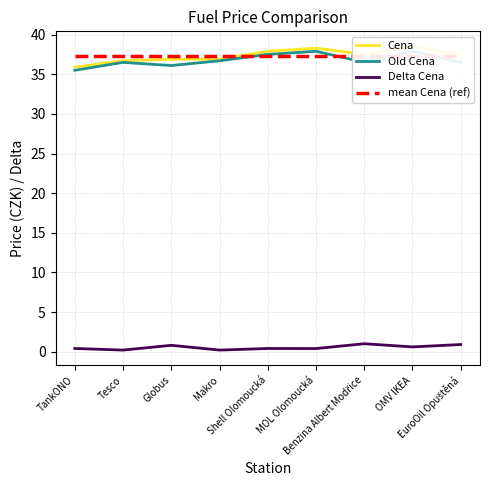

At which category is the sum across all series the highest?

OMV IKEA